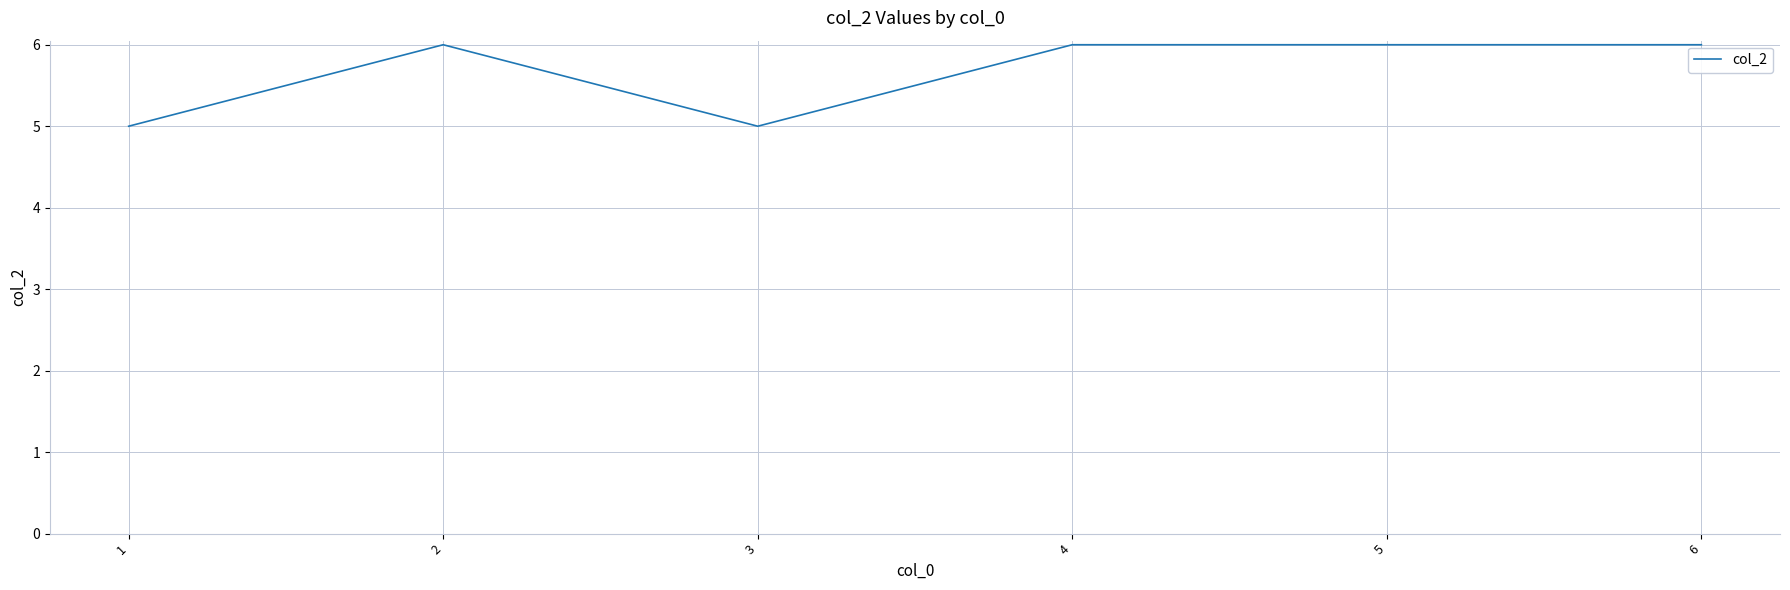

How many series are shown in this chart?

1